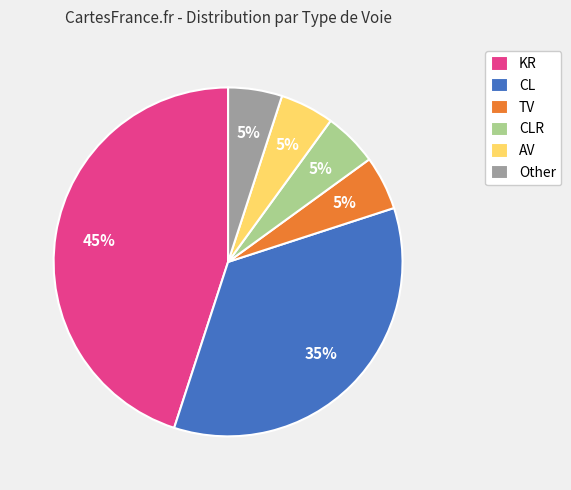

Count the number of slices in the pie.

6